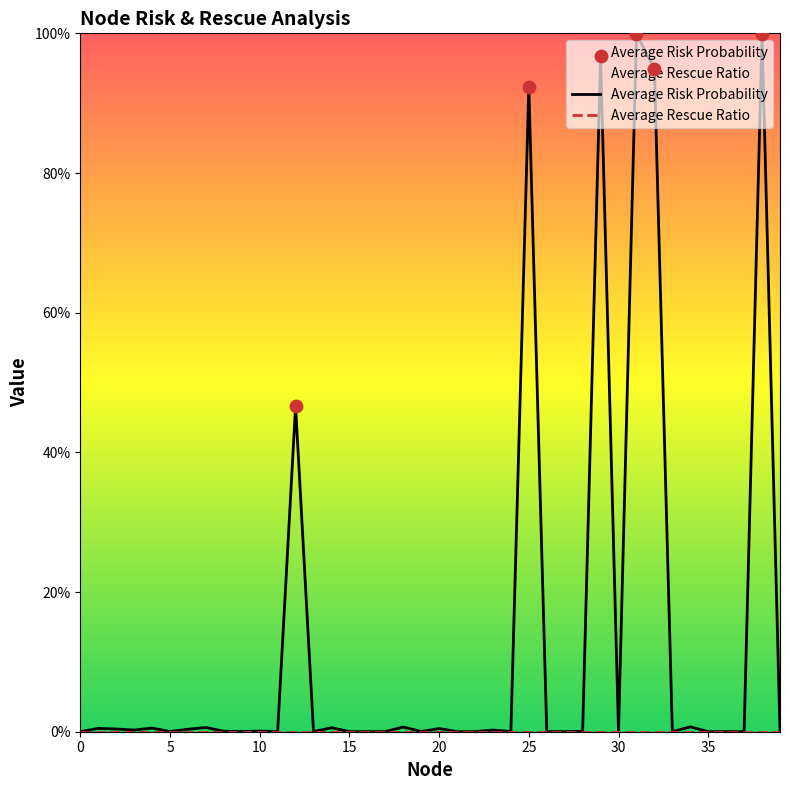

Which series reaches the minimum Y coordinate?

Average Rescue Ratio